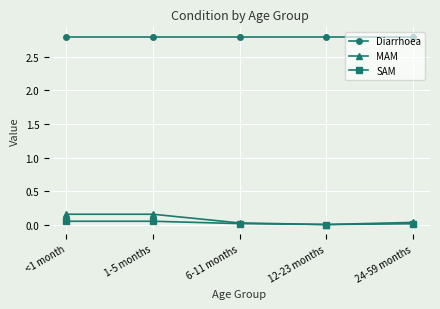

Between <1 month and 6-11 months, which series saw the biggest shift?

MAM